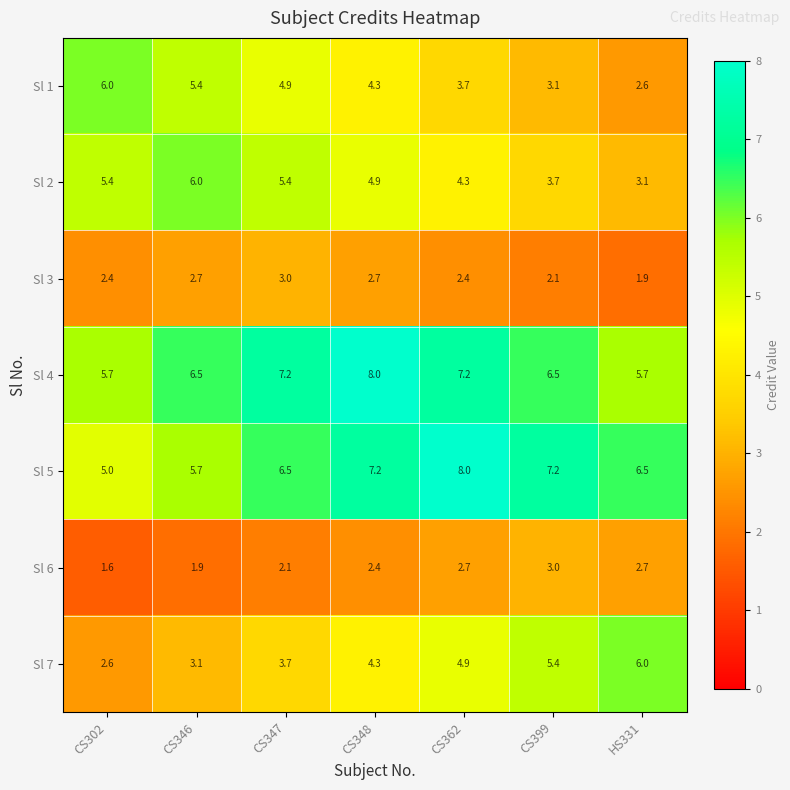

At CS347, list the series in order from smallest to largest.

Sl 6, Sl 3, Sl 7, Sl 1, Sl 2, Sl 5, Sl 4